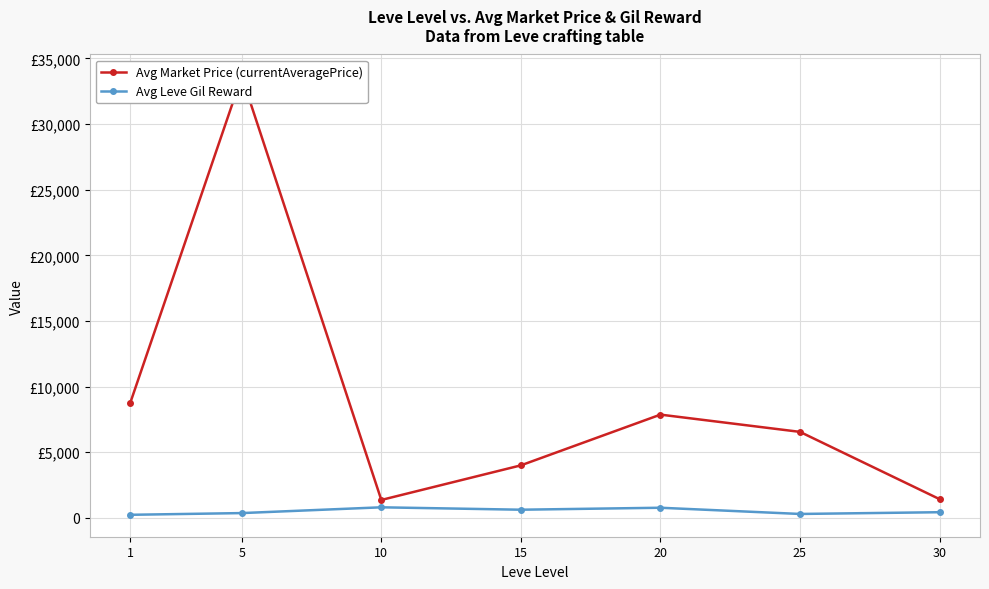

Is it true that Avg Leve Gil Reward equals 1346.6 at 10?

False